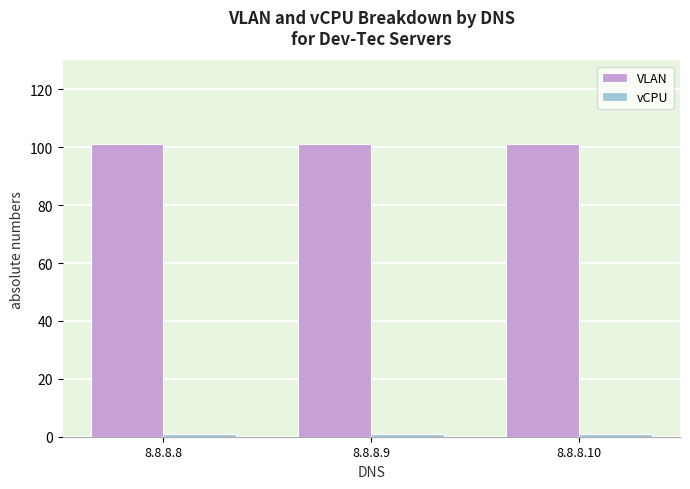

How many data points does each series have?

3